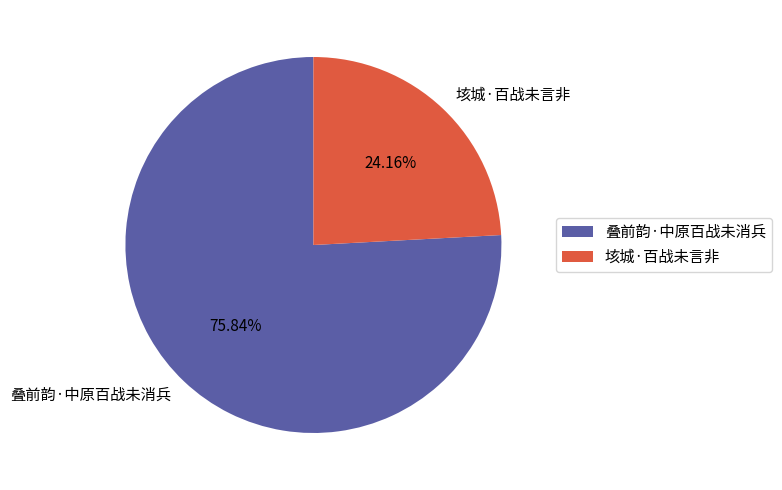

True or false: 叠前韵·中原百战未消兵 accounts for 76% of the total.

True